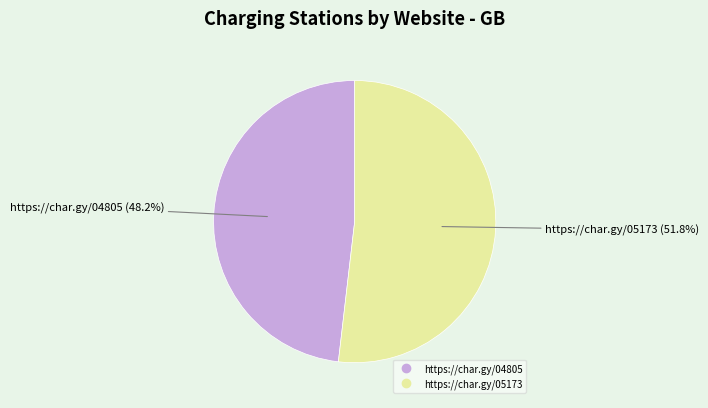

Which slice is the smallest?

https://char.gy/04805